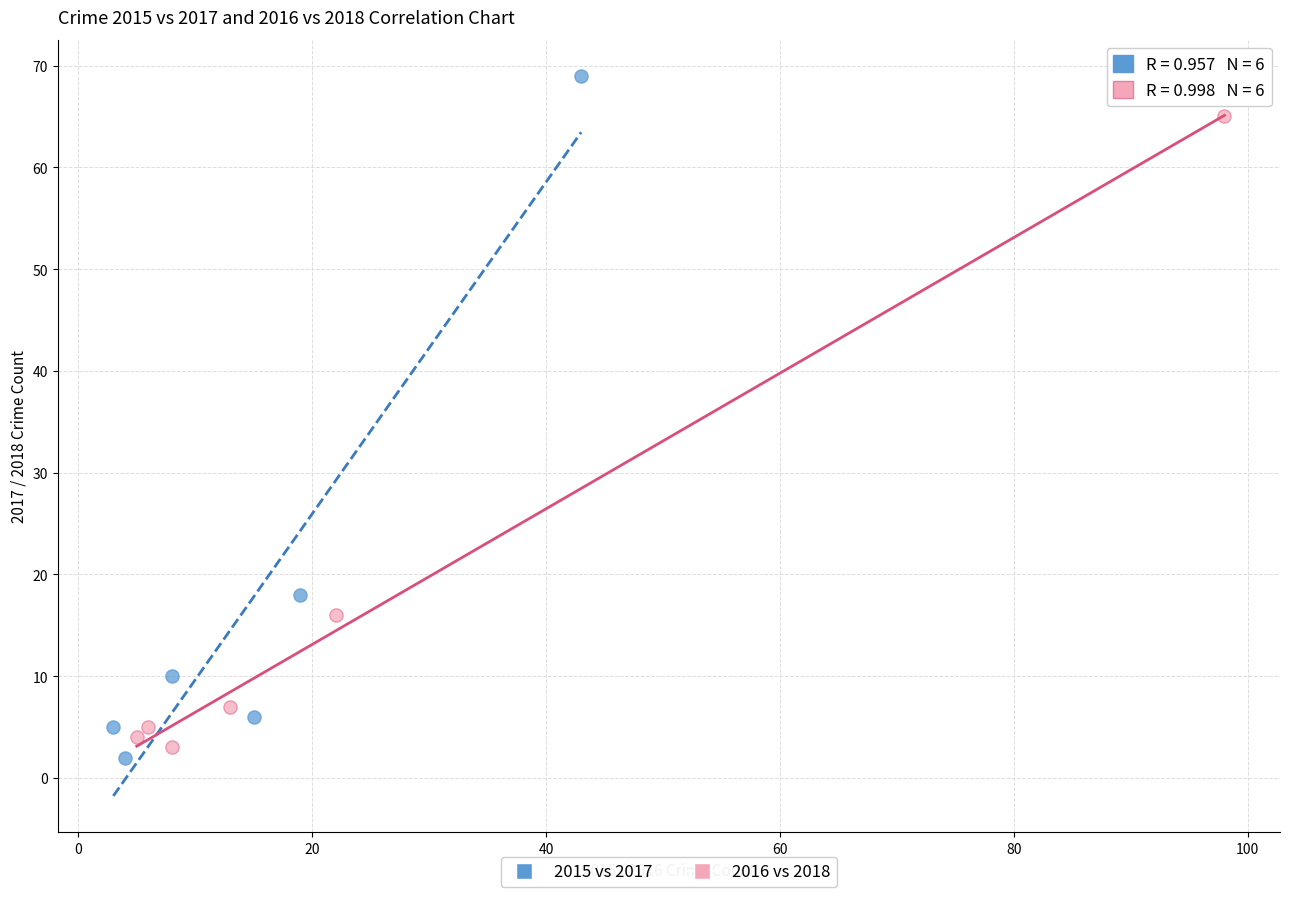

Which series has the largest Y range (max minus min)?

2015 vs 2017